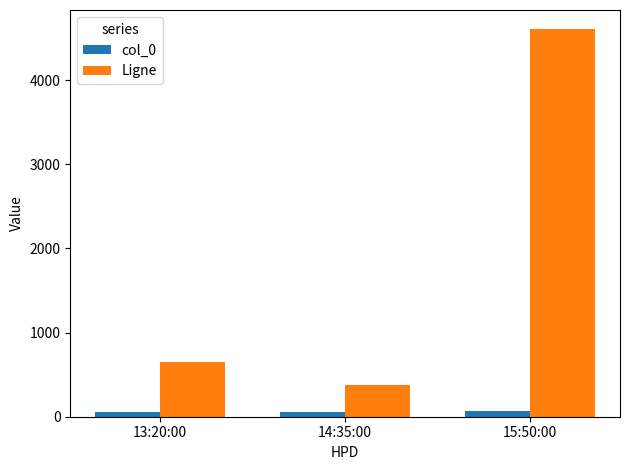

What value does the col_0 series have at 13:20:00?

51